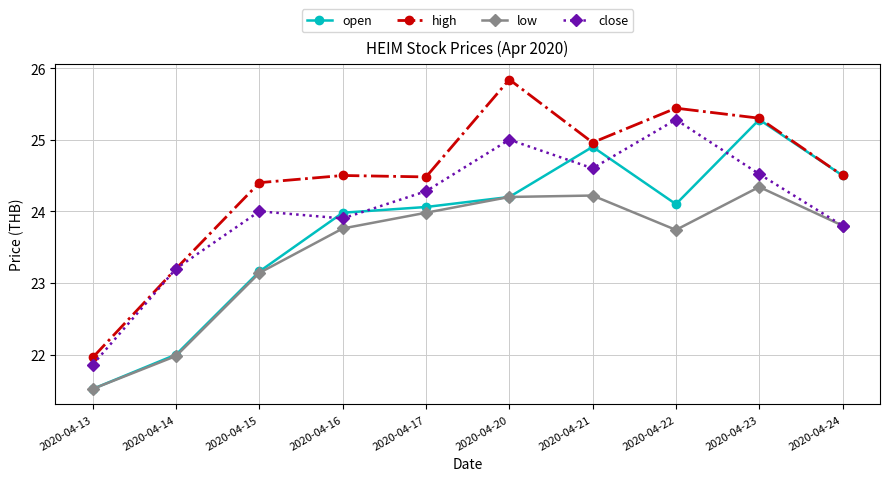

At how many categories does at least one series exceed 25?

3